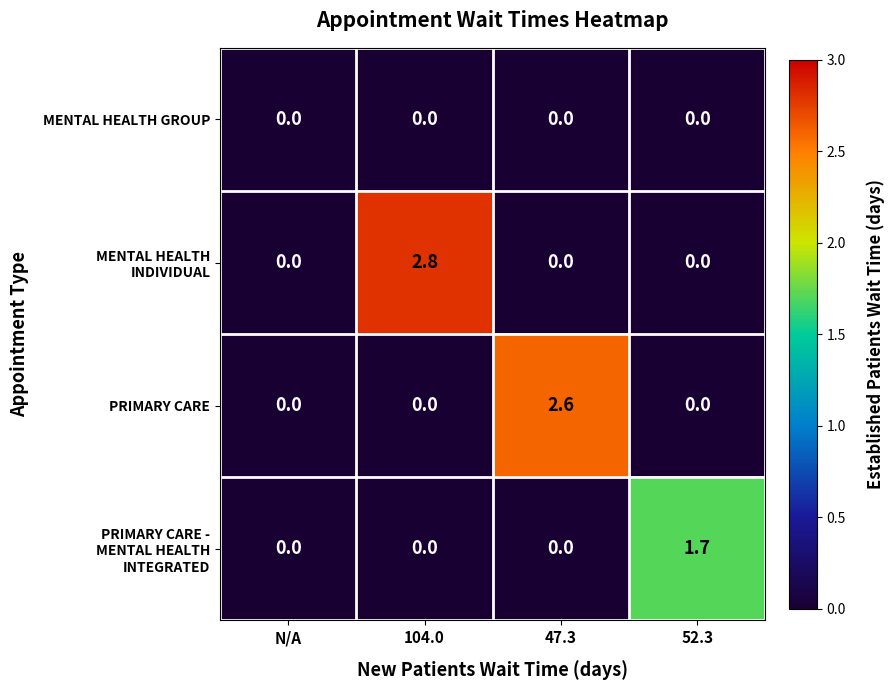

What is the total value across all series at 47.3?

2.6